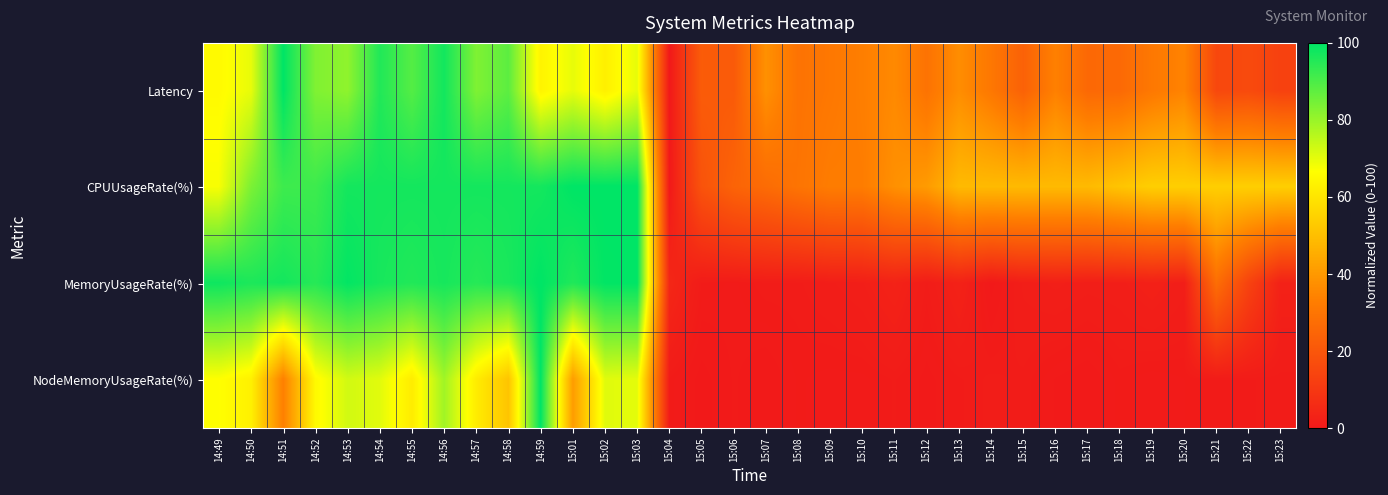

At how many categories does at least one series exceed 66?

14